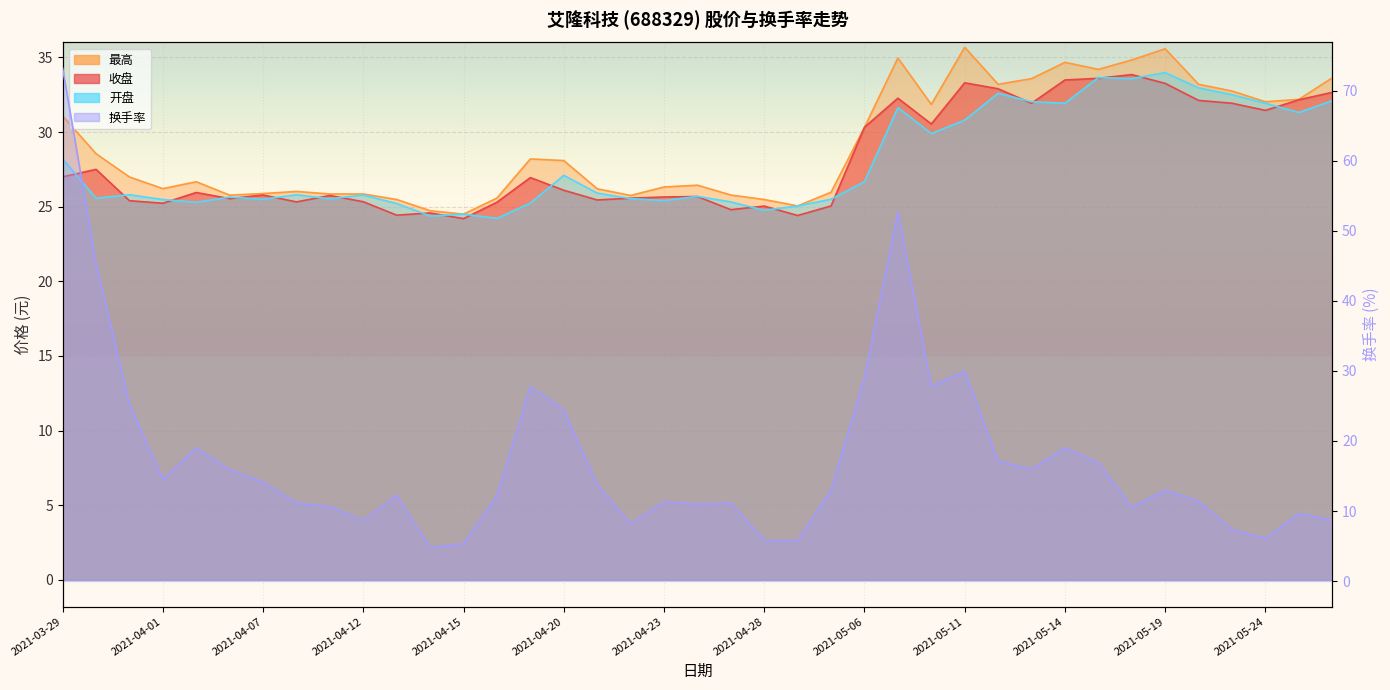

Which series has the largest total across all categories?

最高